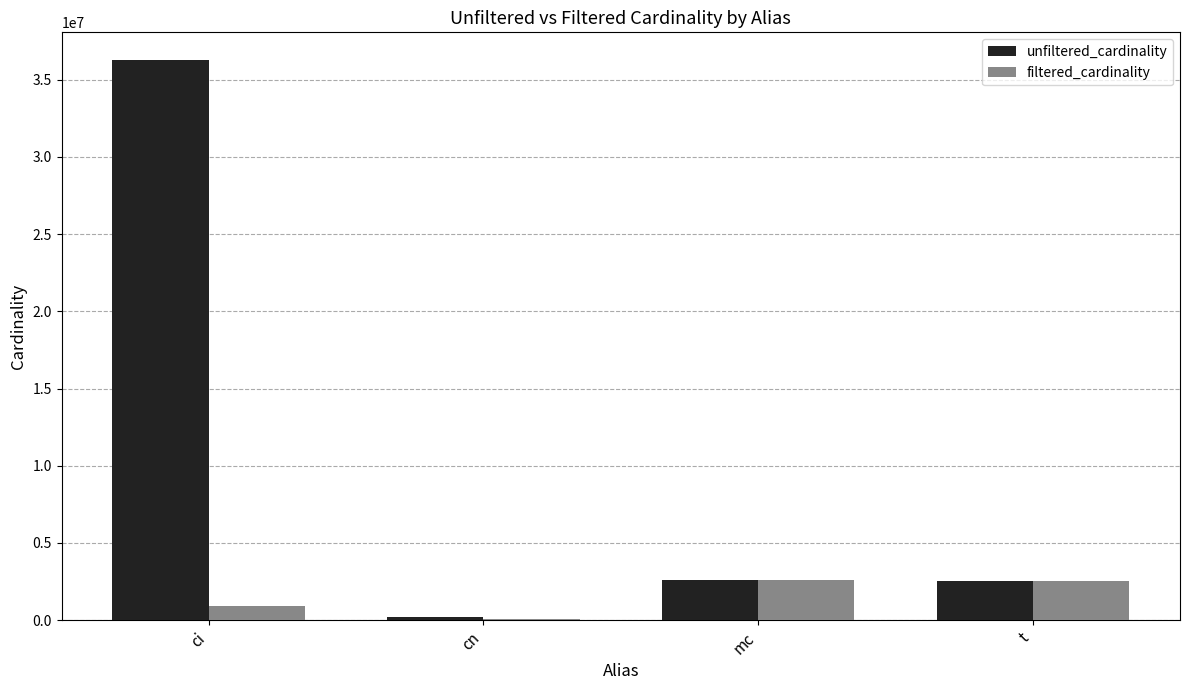

Is it true that unfiltered_cardinality equals 36244344 at ci?

True